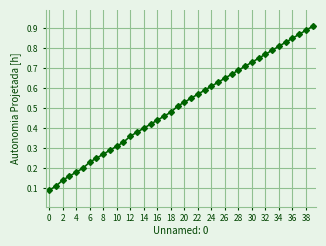

What is the sum of all values?

20.4